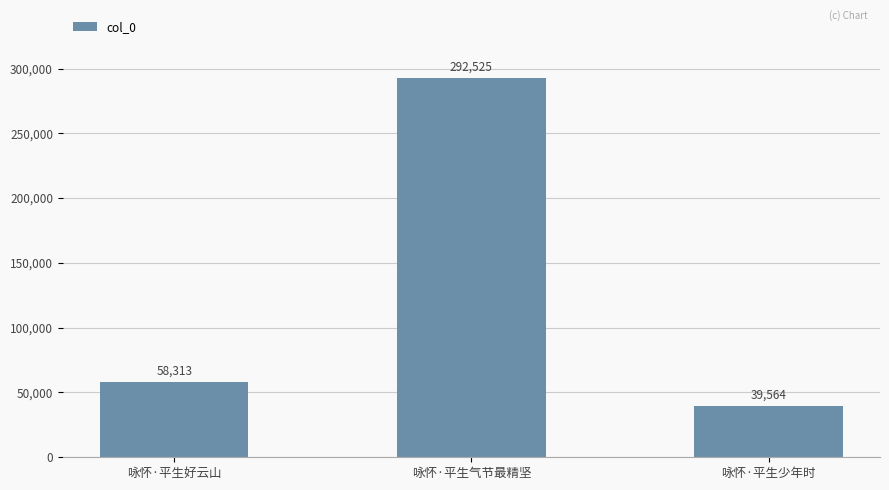

What is the ratio of the value at 咏怀·平生气节最精坚 to the value at 咏怀·平生好云山?

5.0